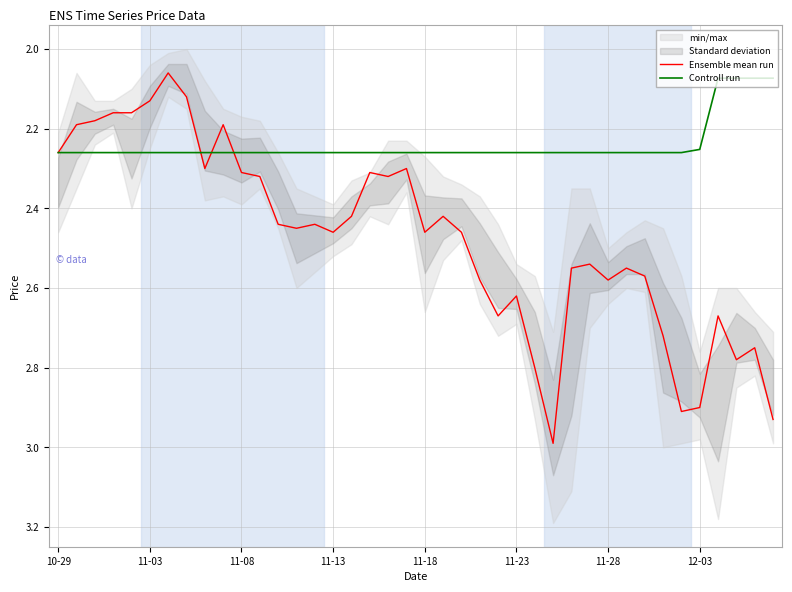

Rank the series by their maximum value, from lowest to highest.

Controll run, Ensemble mean run